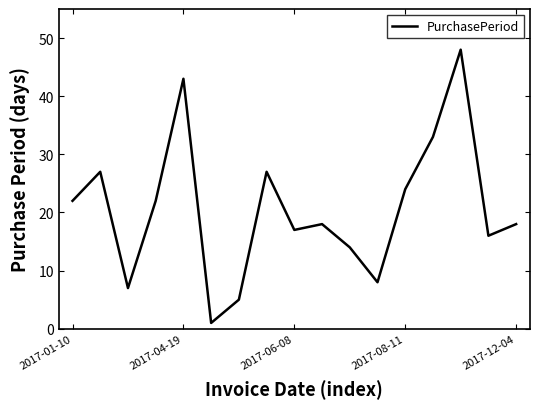

What is the difference between the maximum and minimum values?

47